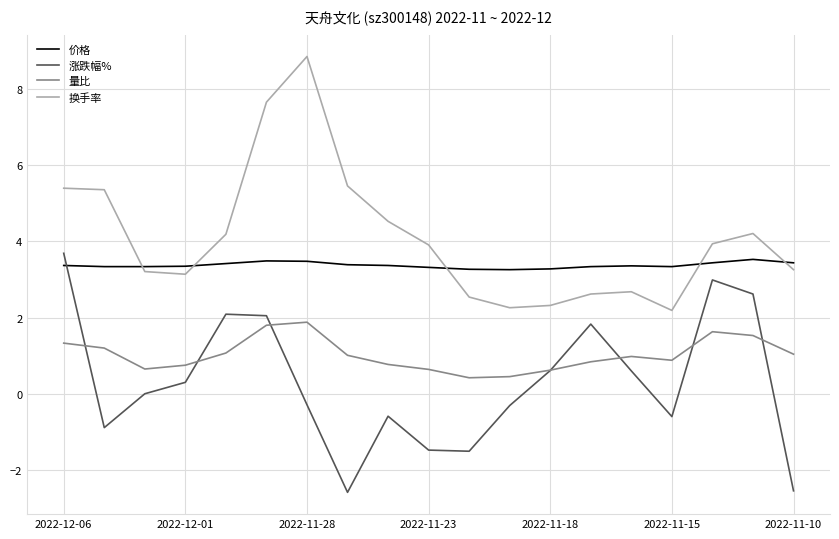

List the series in order of their overall mean, lowest first.

涨跌幅%, 量比, 价格, 换手率